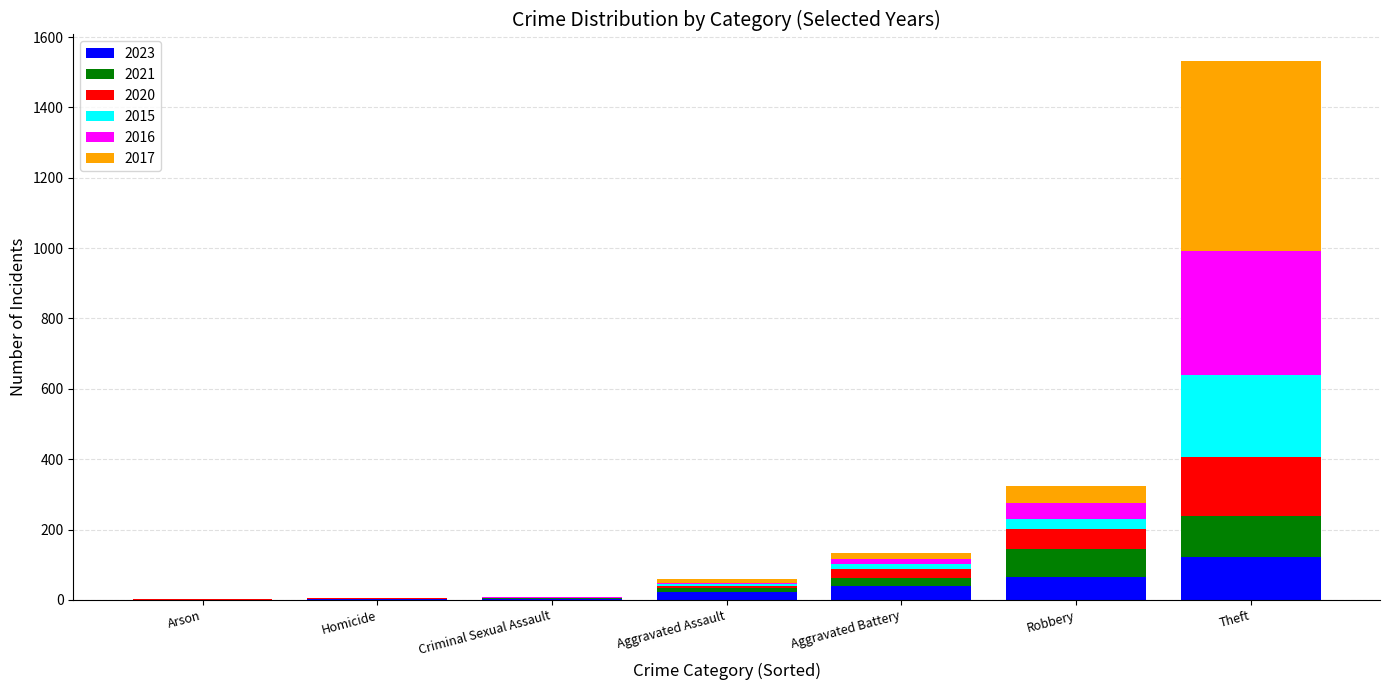

At which category is the sum across all series the highest?

Theft